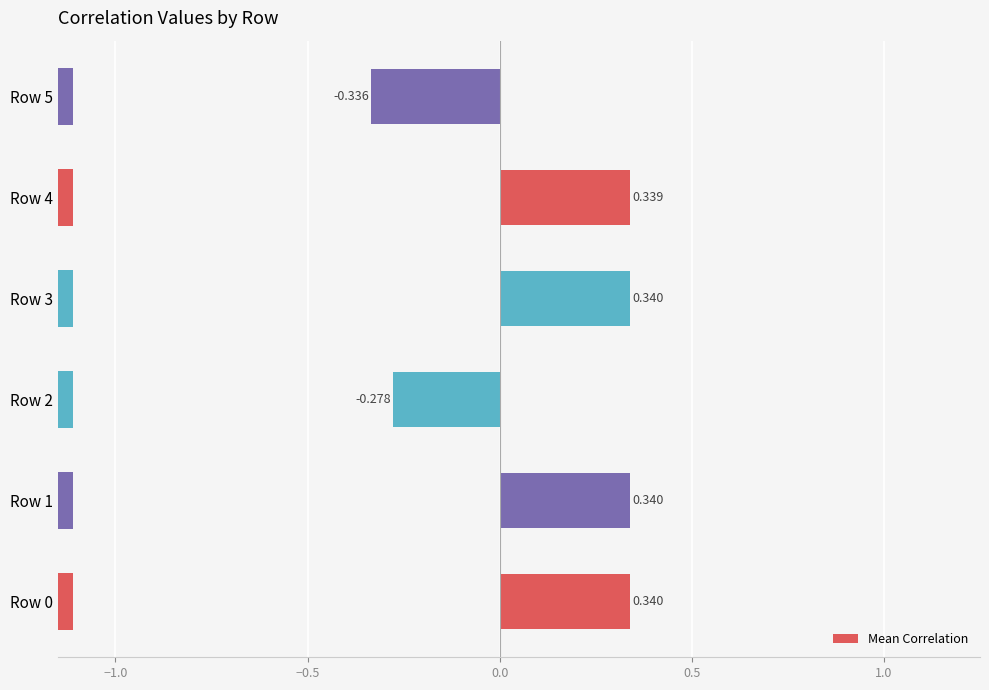

How many values are between 0 and 1?

4